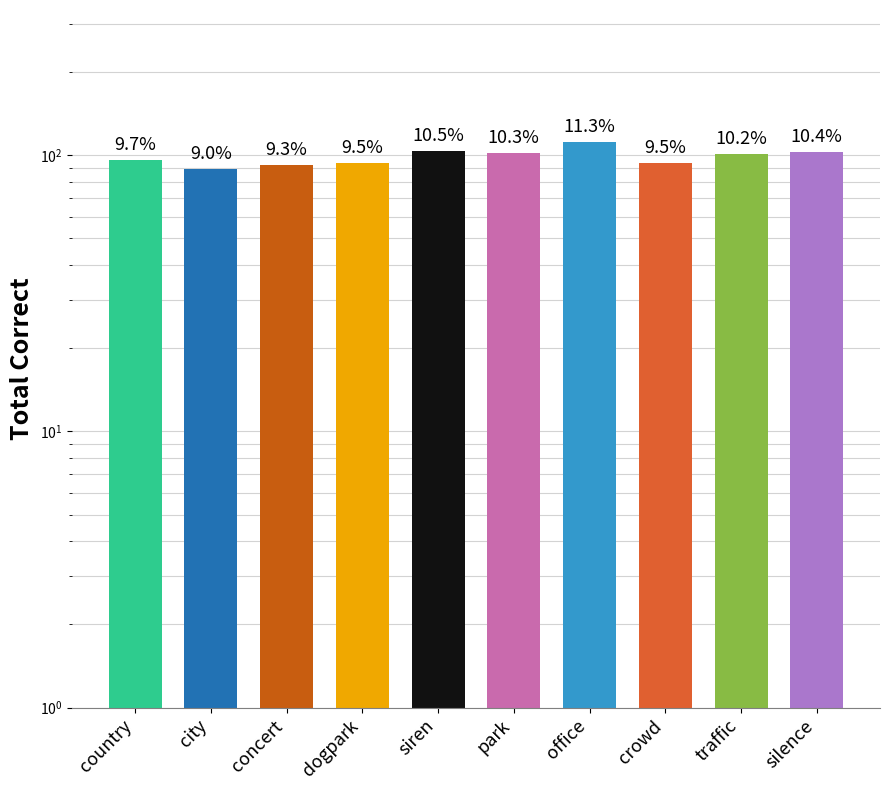

What is the ratio of the value at park to the value at traffic?

1.0